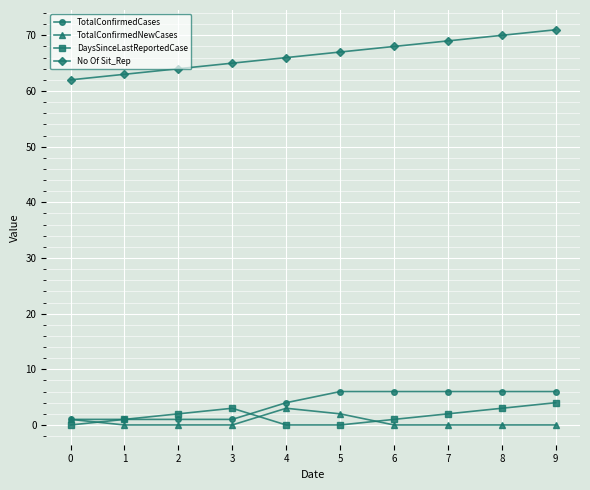

What is the difference between the highest and lowest values at 7?

69